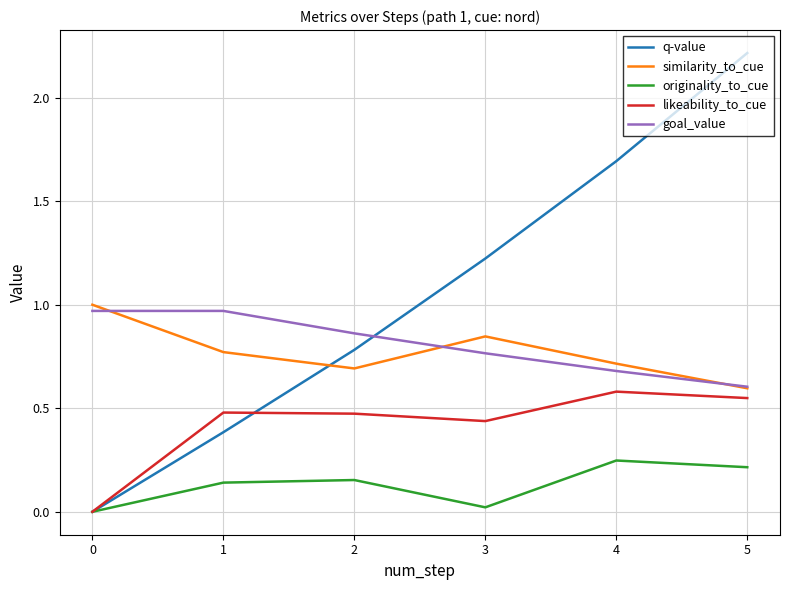

Is it true that q-value equals 0.7 at 5?

False